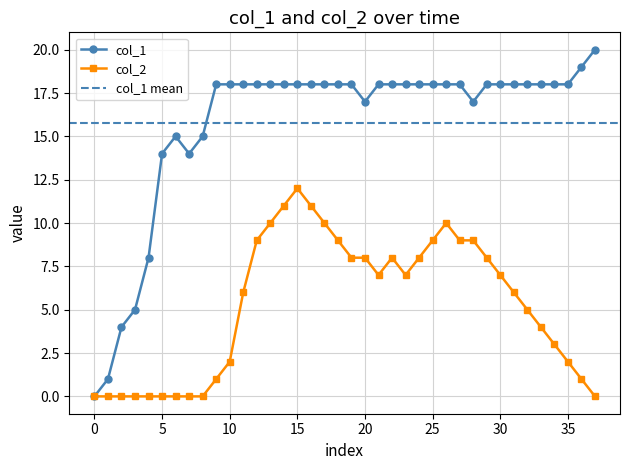

How many values in the col_1 series exceed 18?

2